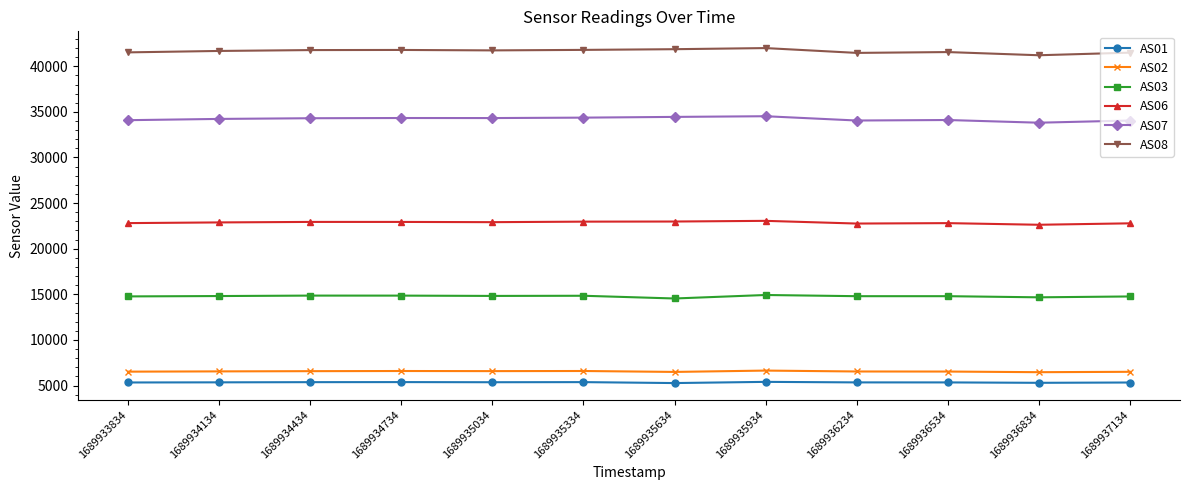

True or false: AS01 and AS02 intersect in this chart.

False